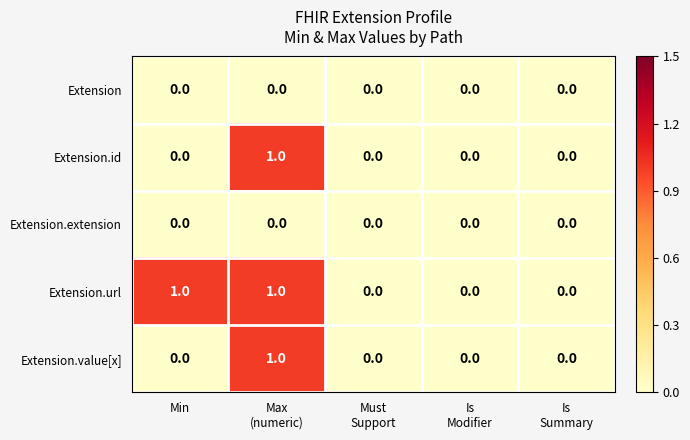

Reading left to right, extract all data points from this chart.

Extension: 0	0	0	0	0
Extension.id: 0	1	0	0	0
Extension.extension: 0	0	0	0	0
Extension.url: 1	1	0	0	0
Extension.value[x]: 0	1	0	0	0